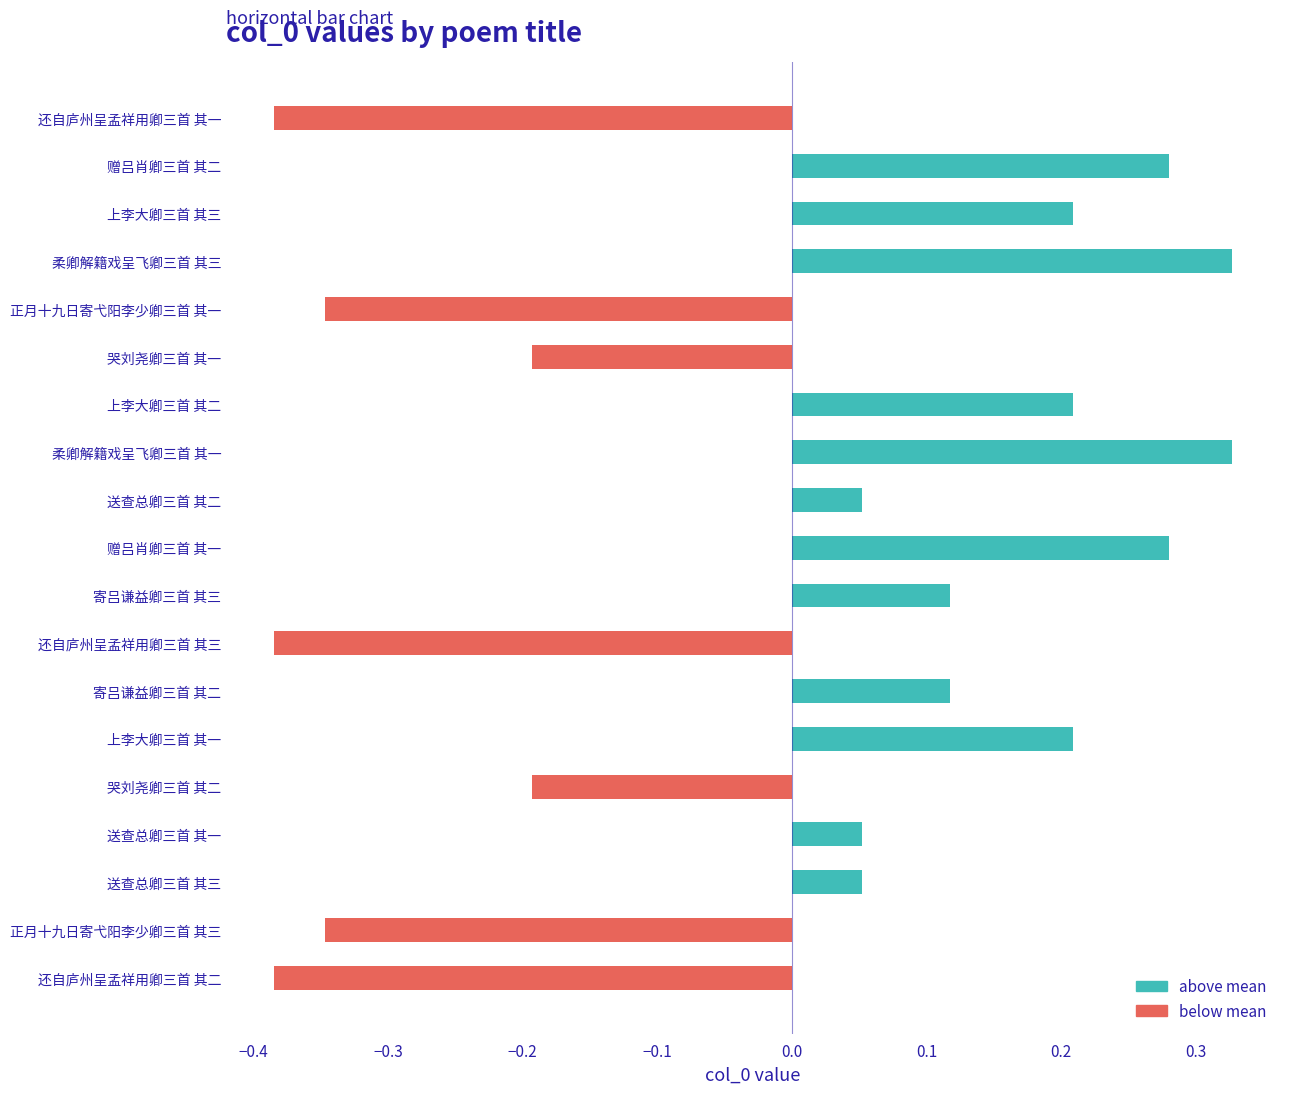

Is it true that the value at 哭刘尧卿三首 其一 is -0.2?

True